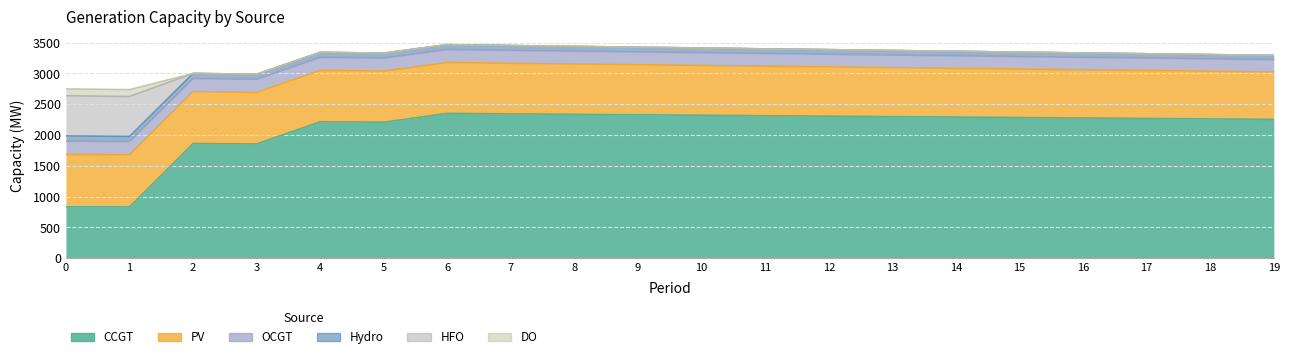

At which label is OCGT closest to 208?

9